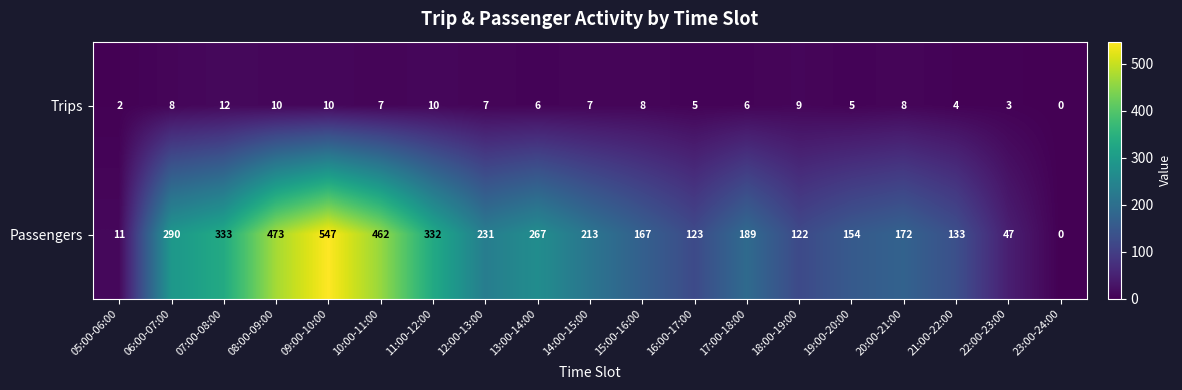

Which series has the largest total across all categories?

Passengers